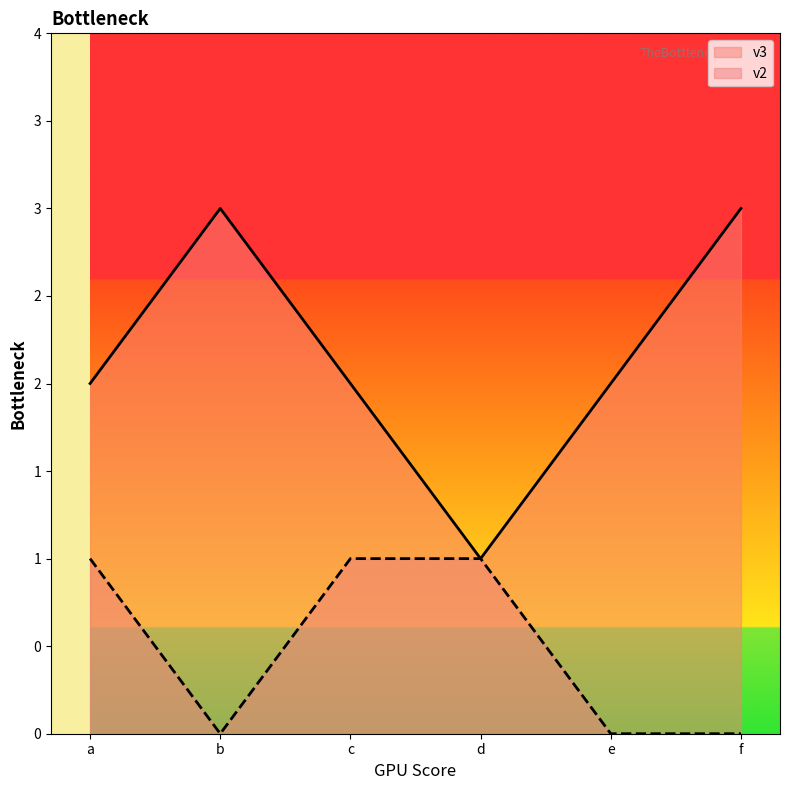

Rank the series by their average value, from lowest to highest.

v2, v3